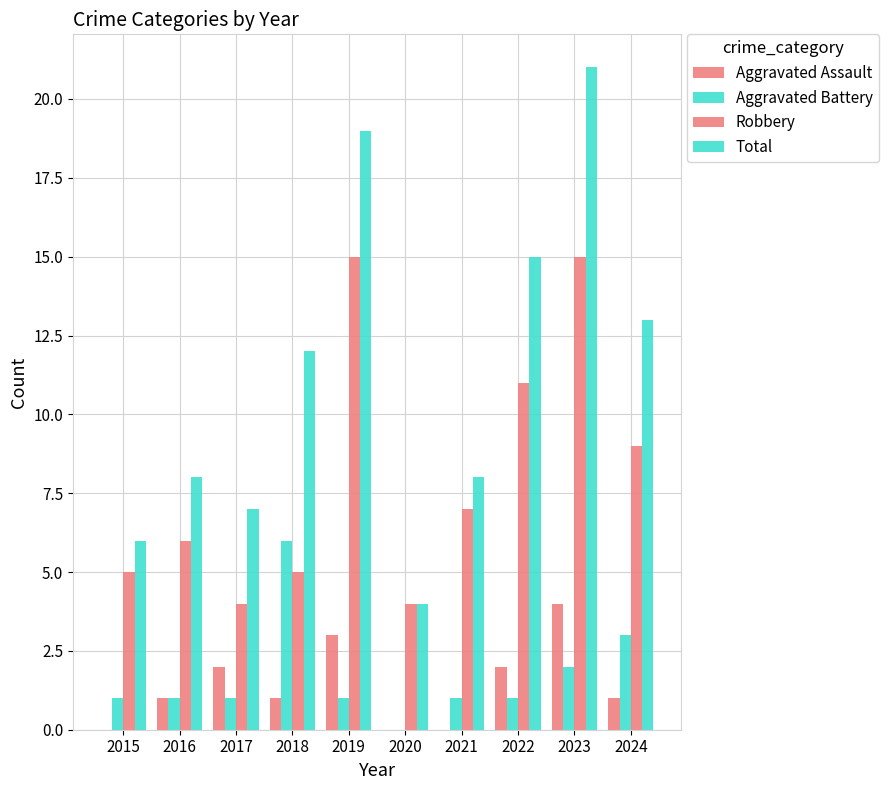

Reading right to left, transcribe all the data shown in this chart.

Aggravated Assault: 1	4	2	0	0	3	1	2	1	0
Aggravated Battery: 3	2	1	1	0	1	6	1	1	1
Robbery: 9	15	11	7	4	15	5	4	6	5
Total: 13	21	15	8	4	19	12	7	8	6